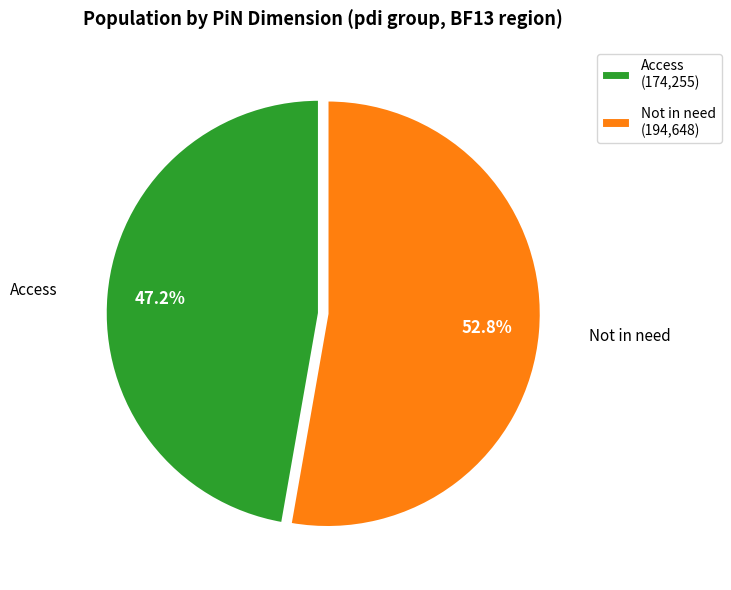

Is the sum of Not in need (194,648) and Access (174,255) greater than half?

Yes